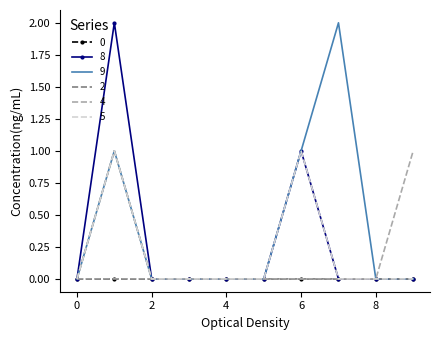

Which series has the largest total across all categories?

9